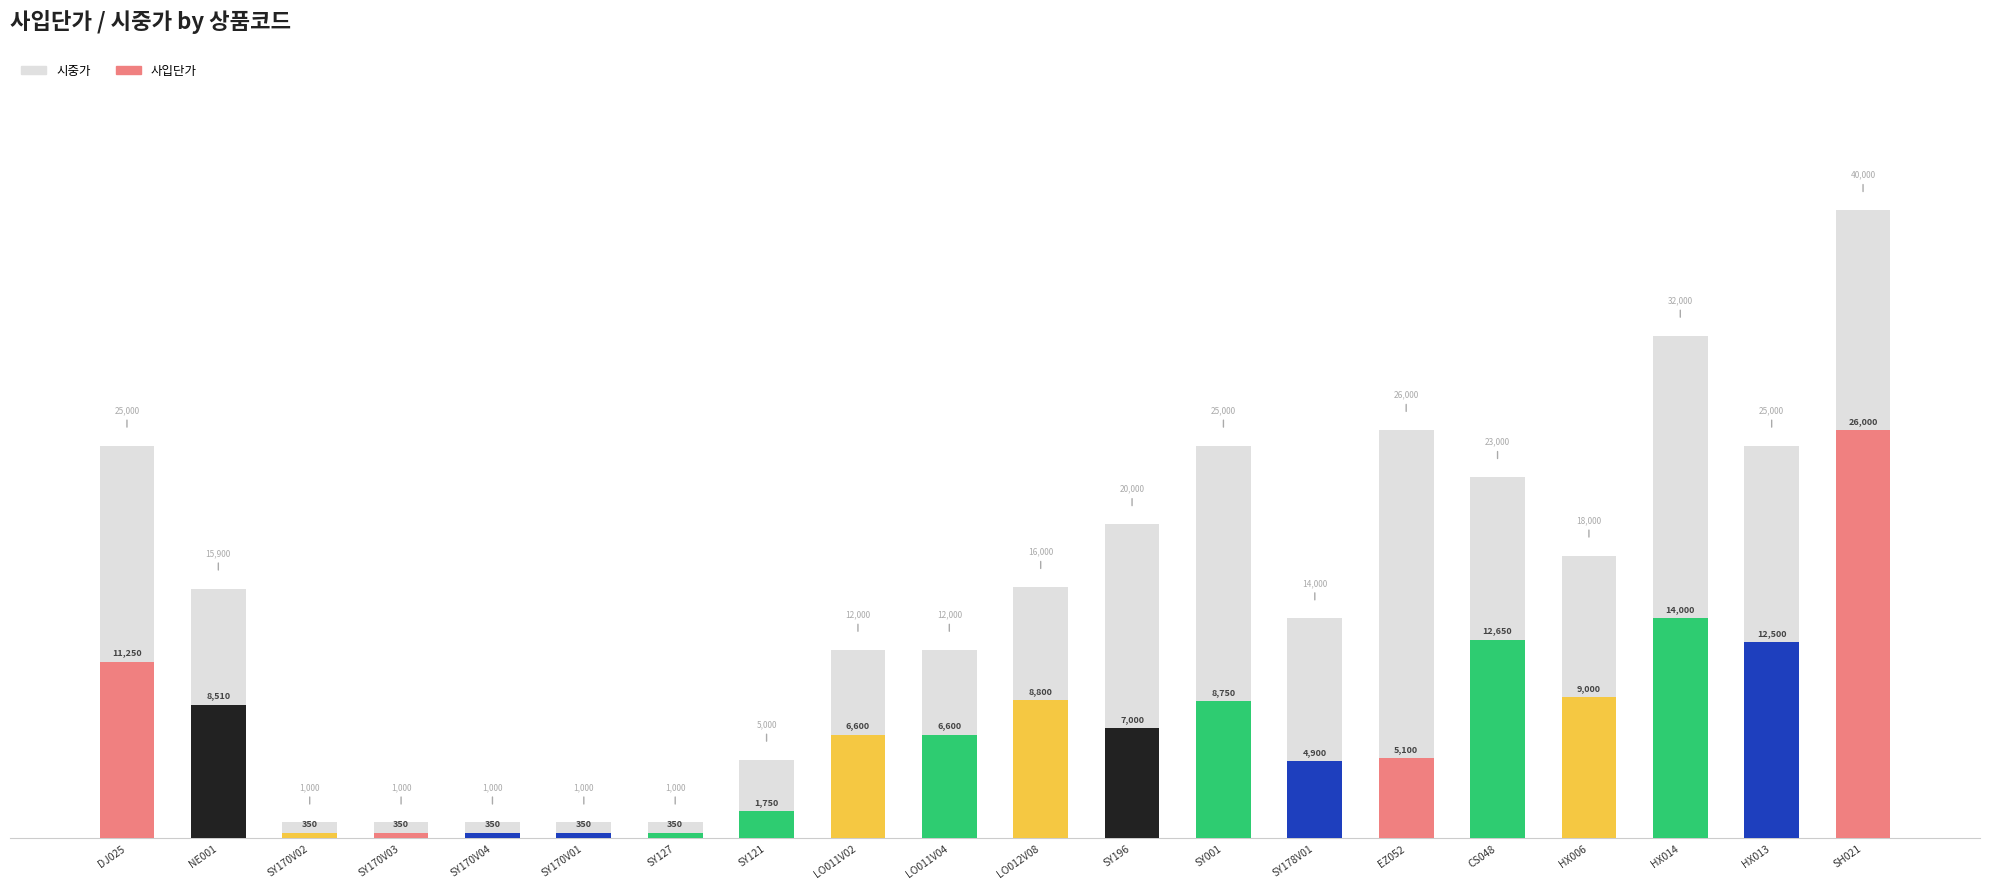

Rank the categories by value from highest to lowest.

SH021, HX014, EZ052, DJ025, SY001, HX013, CS048, SY196, HX006, LO012V08, NE001, SY178V01, LO011V02, LO011V04, SY121, SY170V02, SY170V03, SY170V04, SY170V01, SY127